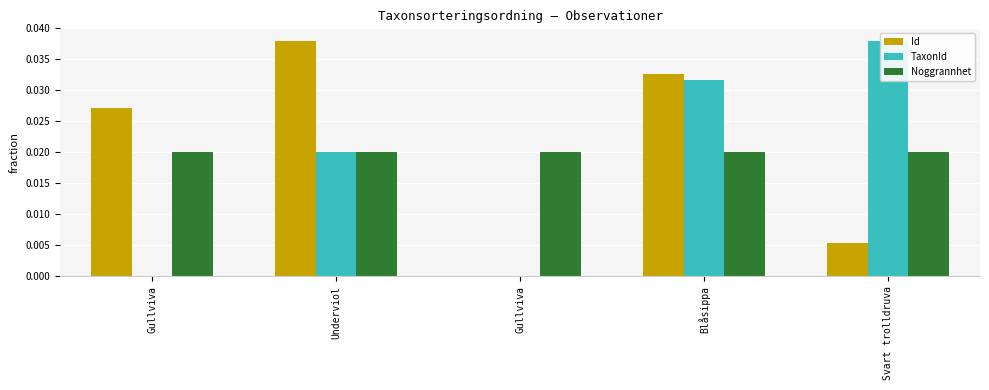

Are the bars grouped side by side (vs. stacked)?

Yes